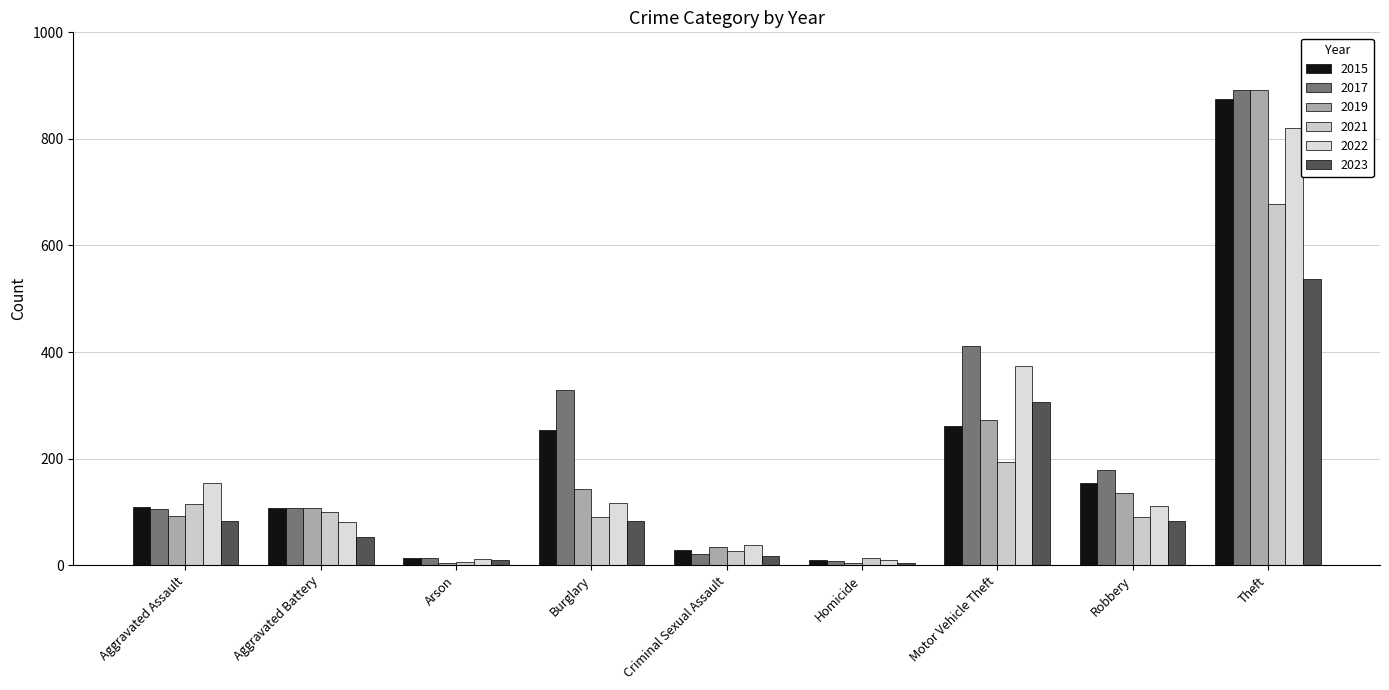

Which series changed the most between Burglary and Motor Vehicle Theft?

2022